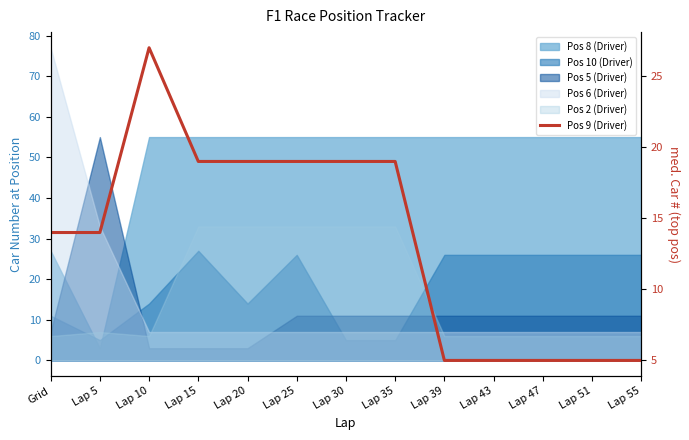

Is it true that the value at Grid is 14?

True